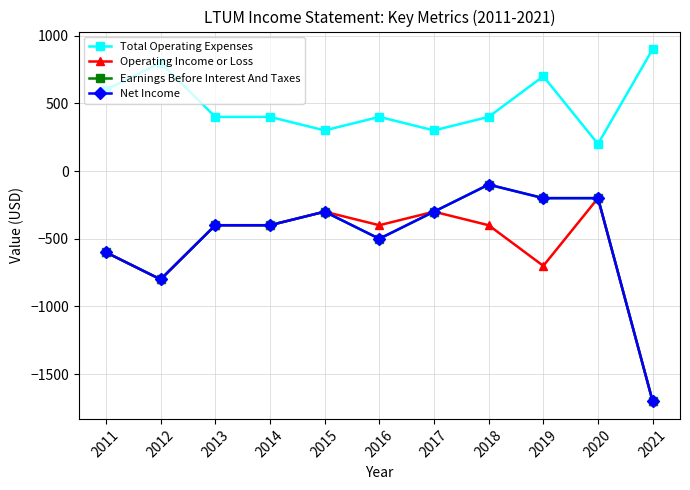

True or false: Operating Income or Loss has more than 0 interior local peaks.

True